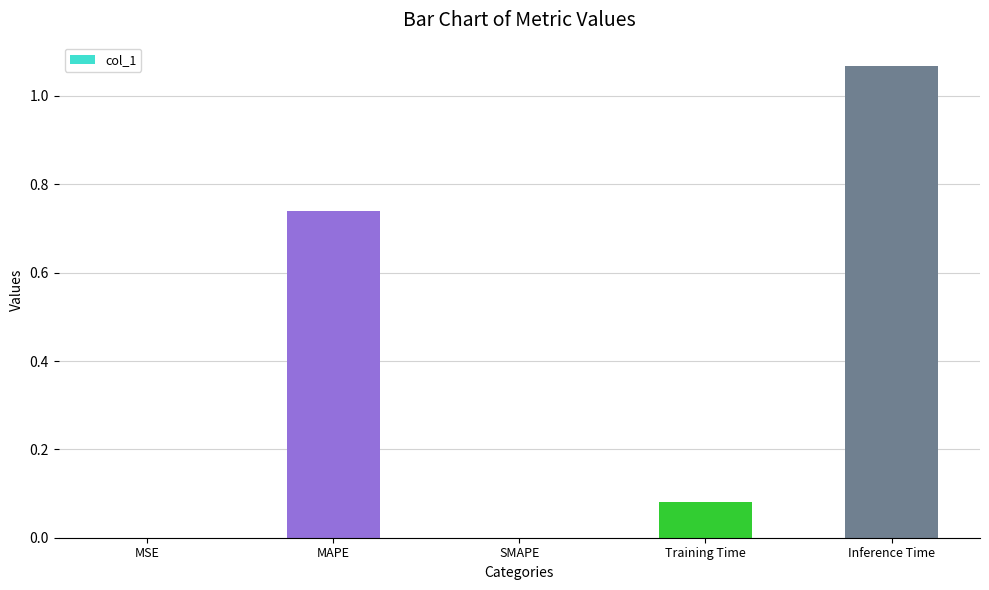

What is the sum of all values?

1.9